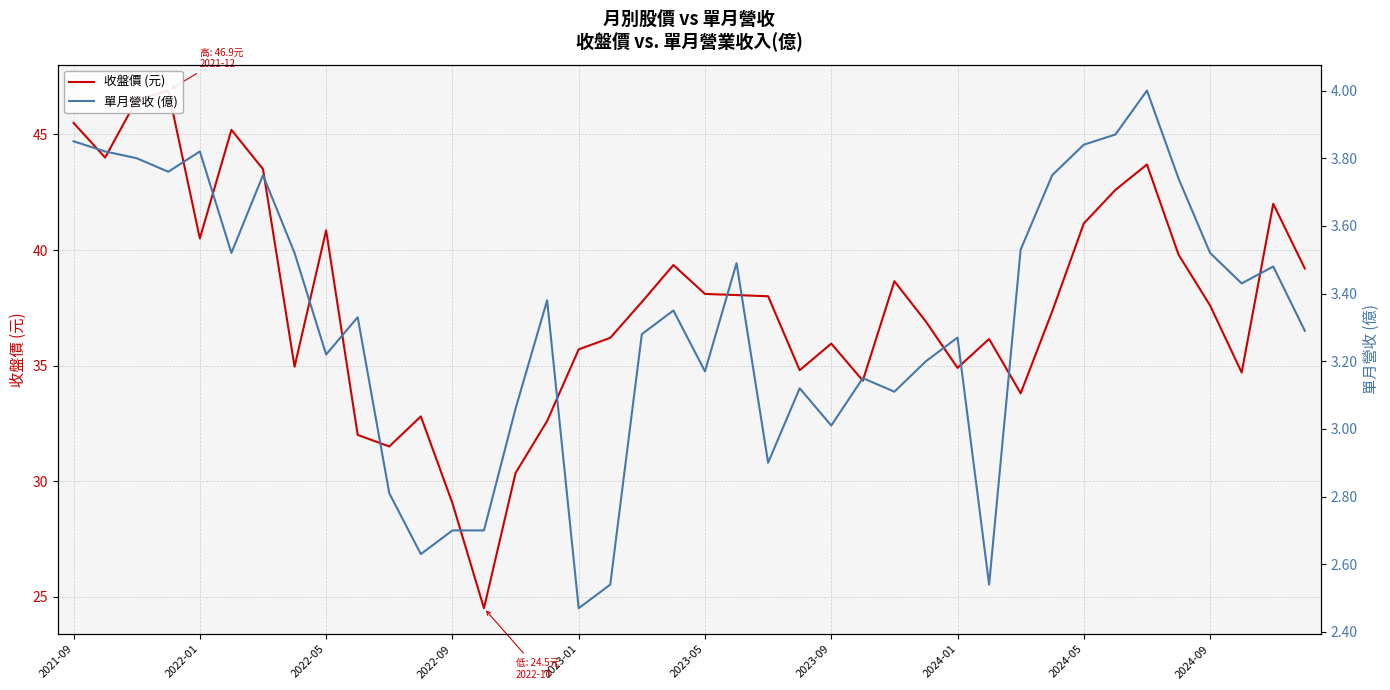

The 收盤價 (元) series shows 57.5 at 17. True or false?

False